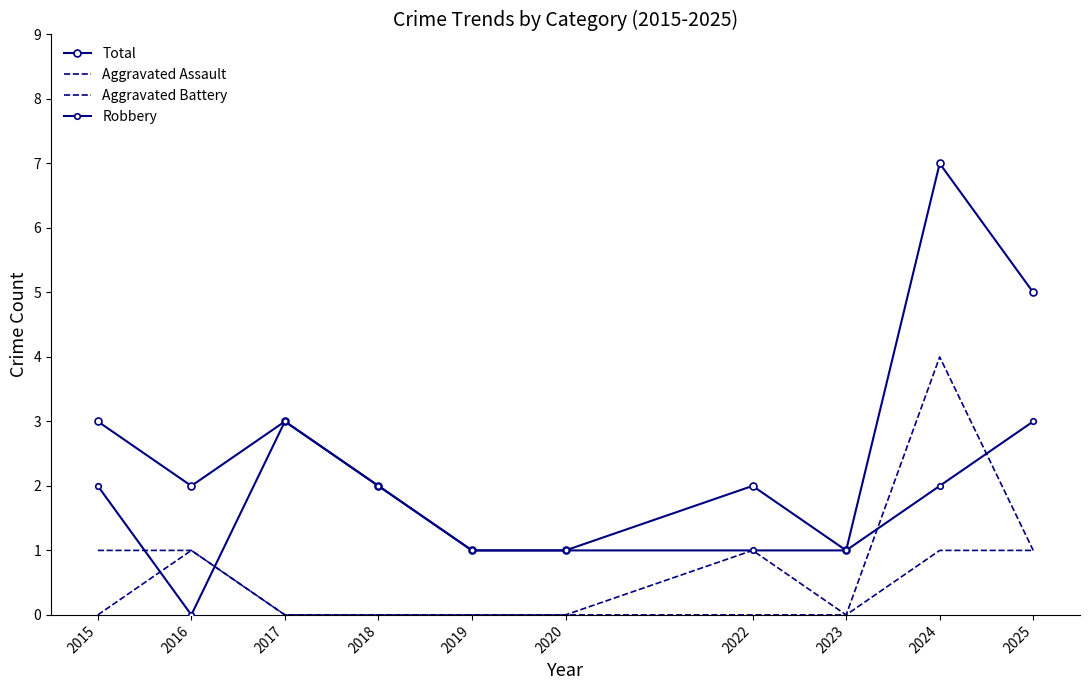

True or false: Aggravated Assault and Aggravated Battery cross at least once.

False